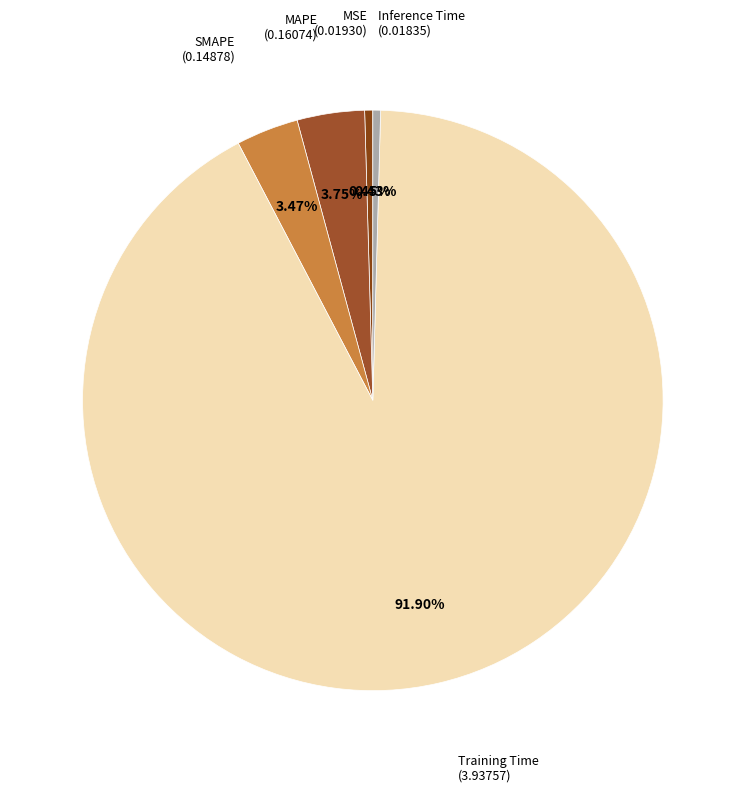

Rank the categories by value from lowest to highest.

Inference Time, MSE, SMAPE, MAPE, Training Time